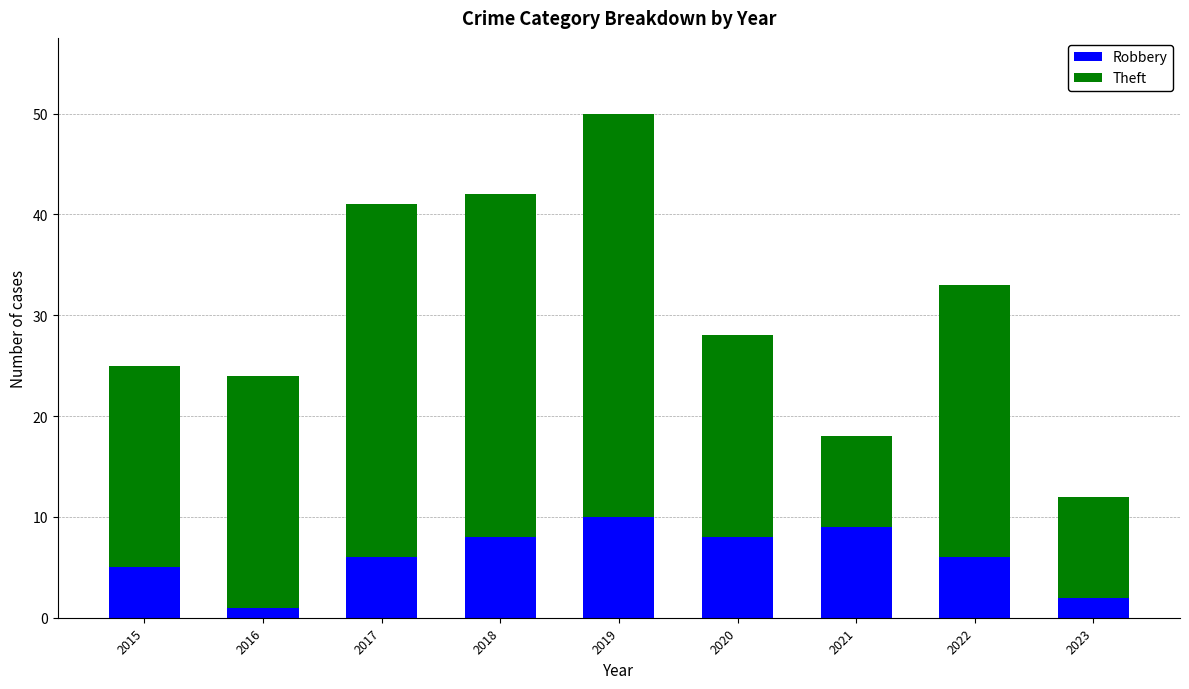

What is the maximum value for Robbery?

10